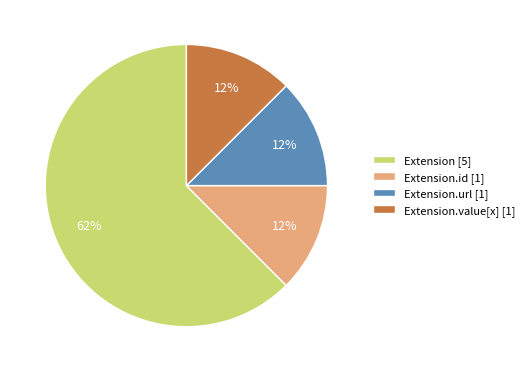

To the nearest percent, what is the average slice percentage?

25%